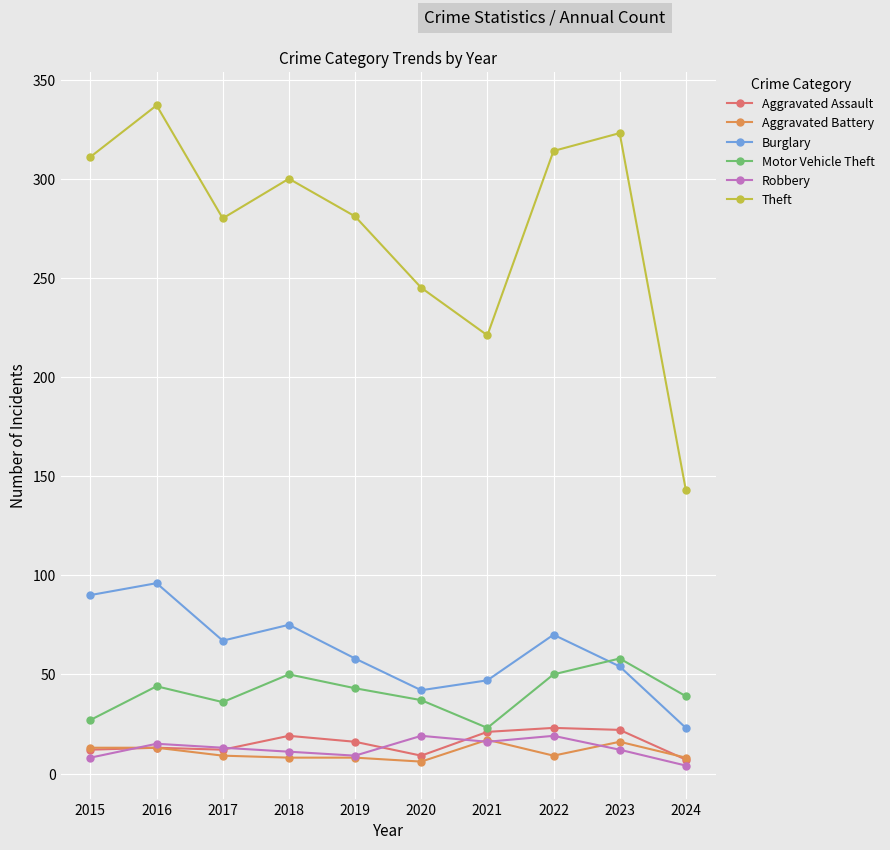

Read the Aggravated Assault value at 2023.

22